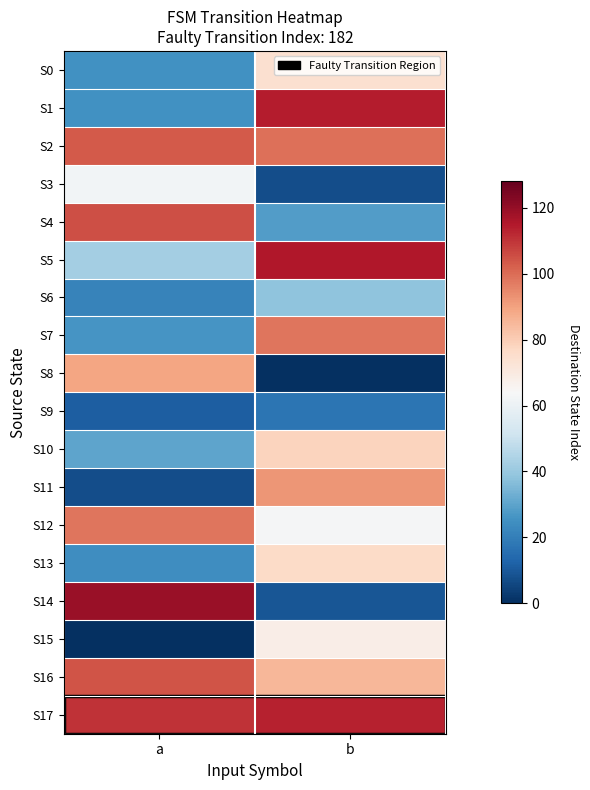

Which series has the largest total across all categories?

S17